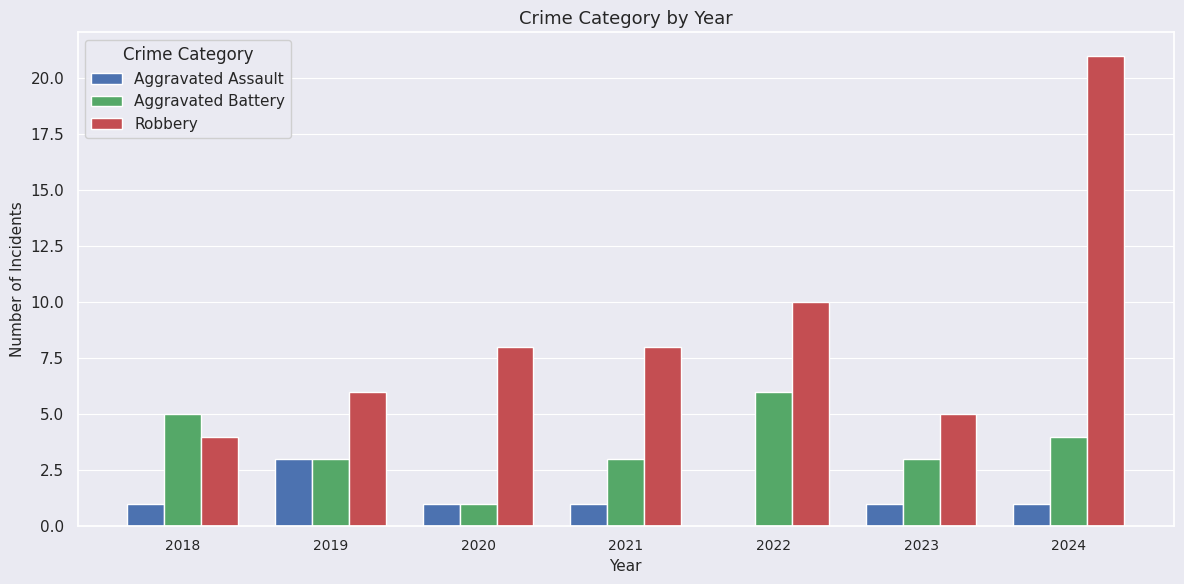

Where is Robbery nearest to the value 12?

2022